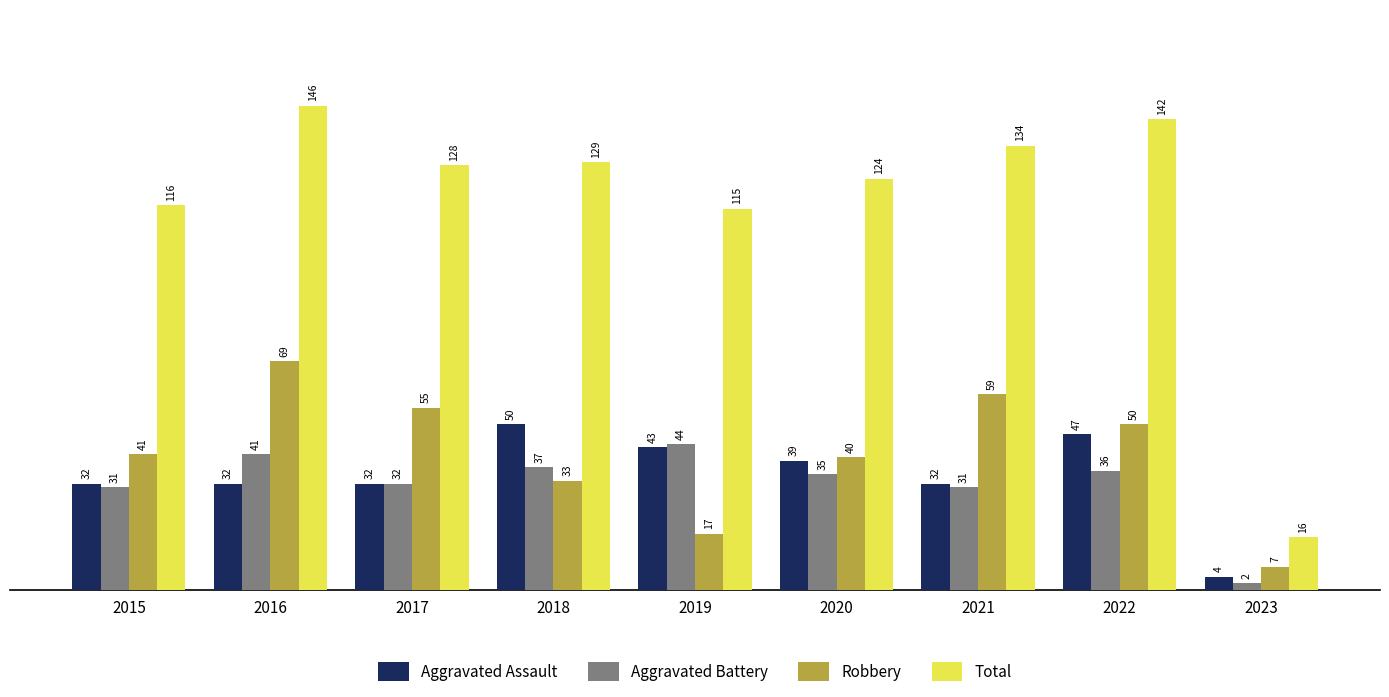

How many data points does each series have?

9